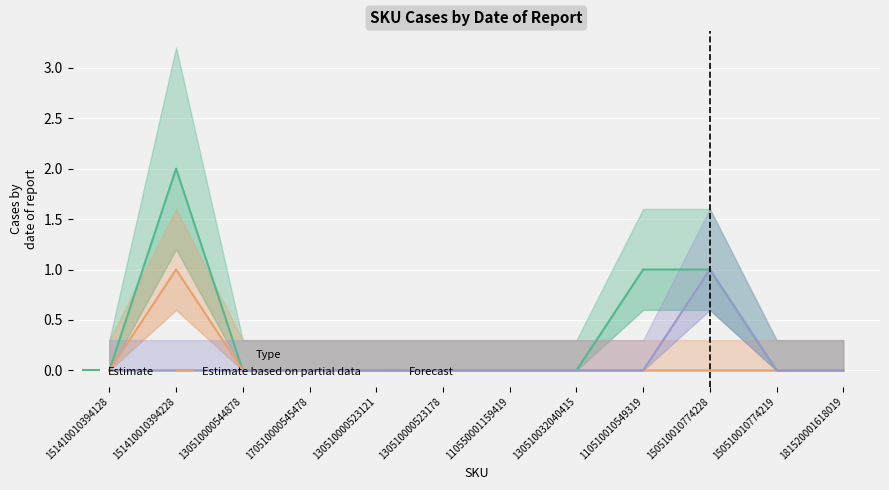

What is the difference between the second highest and second lowest values in the Estimate series?

1